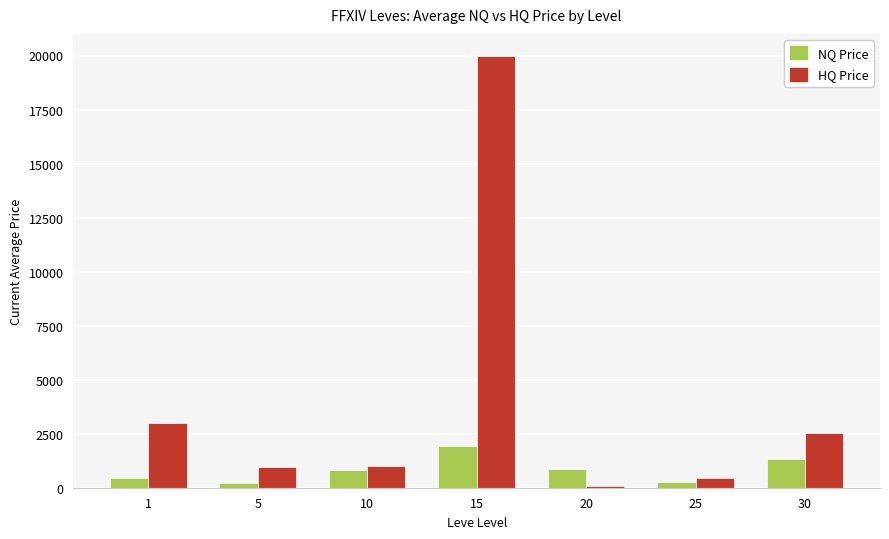

Rank the series by their maximum value, from highest to lowest.

HQ Price, NQ Price